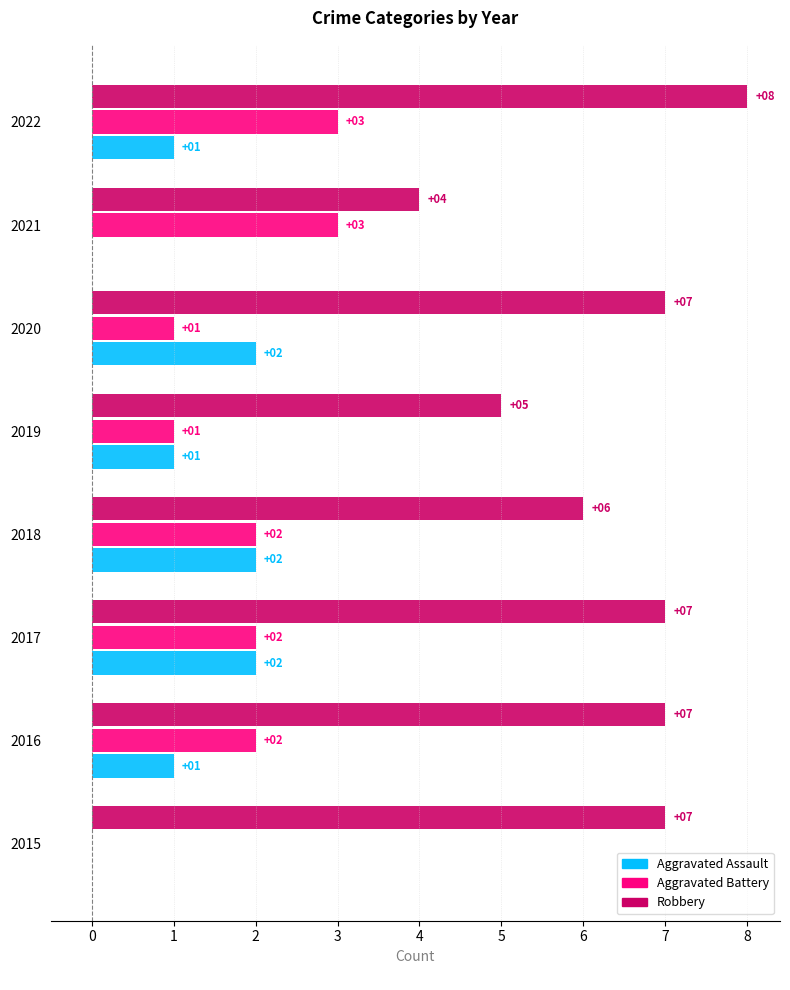

True or false: Robbery has a value of 4 at 2021.

True